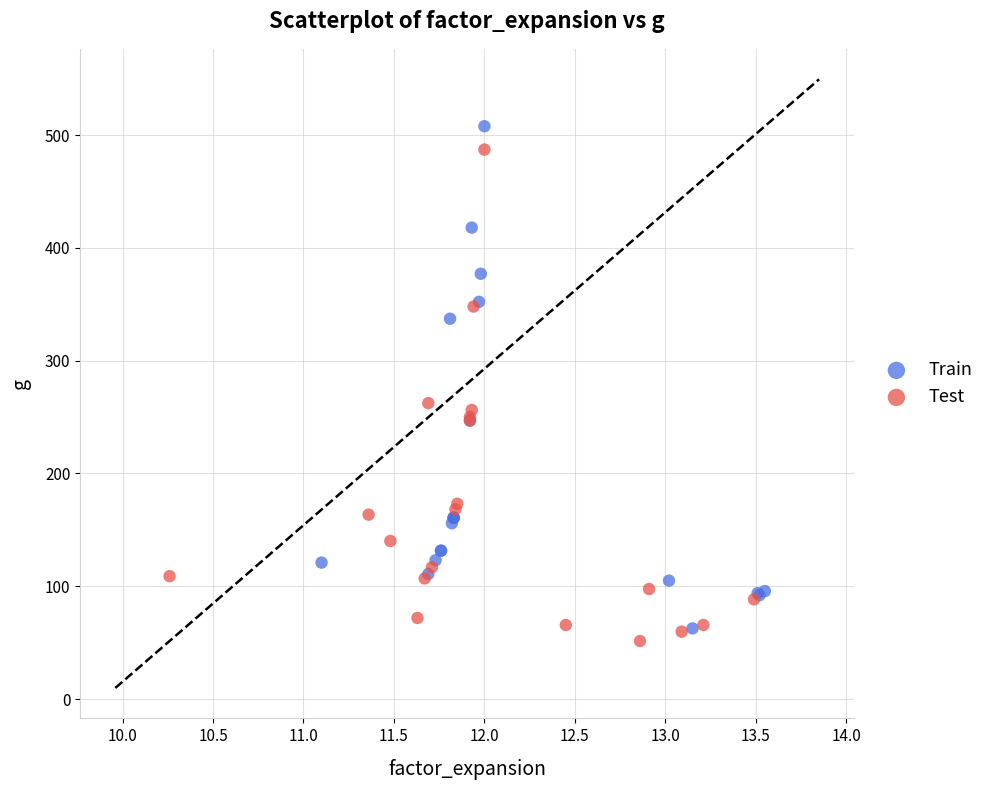

Which series contains the lowest Y value?

Test